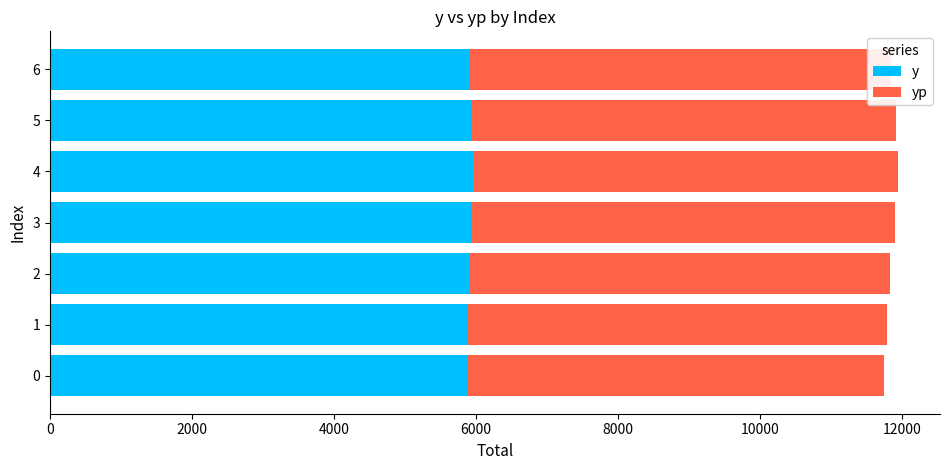

What is the total value across all series at 5?

11917.2